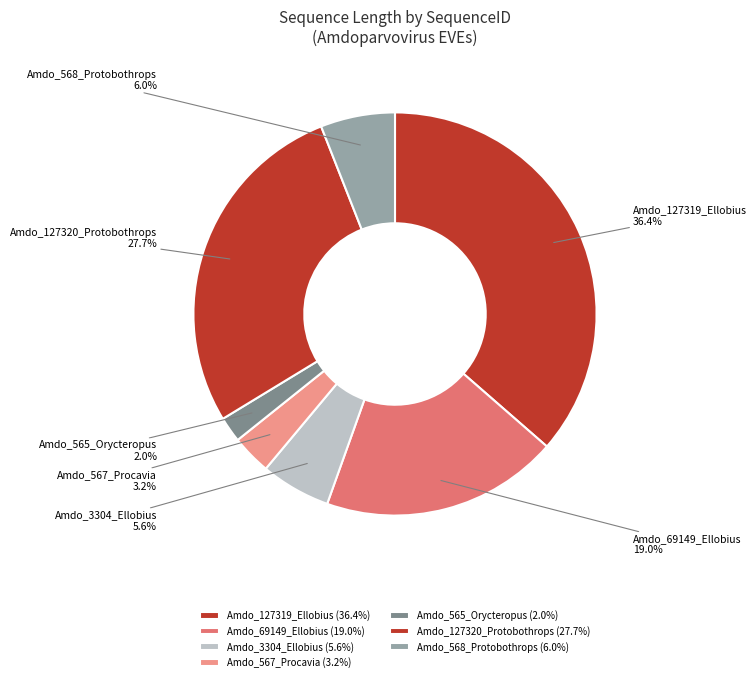

Is it true that Amdo_567_Procavia is 3% of the pie?

True